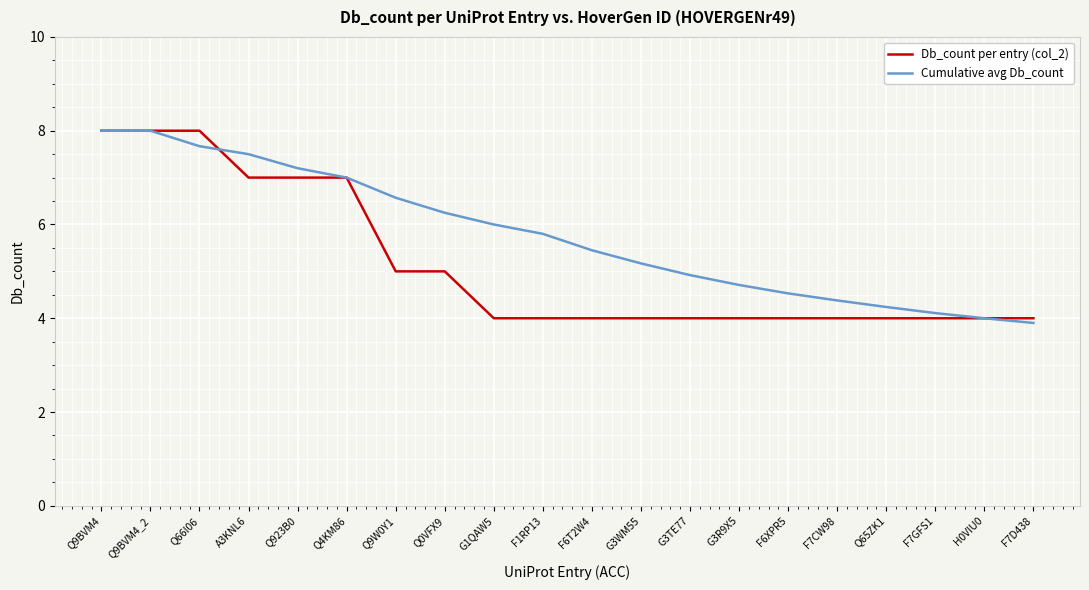

What is the smallest value displayed?

3.9